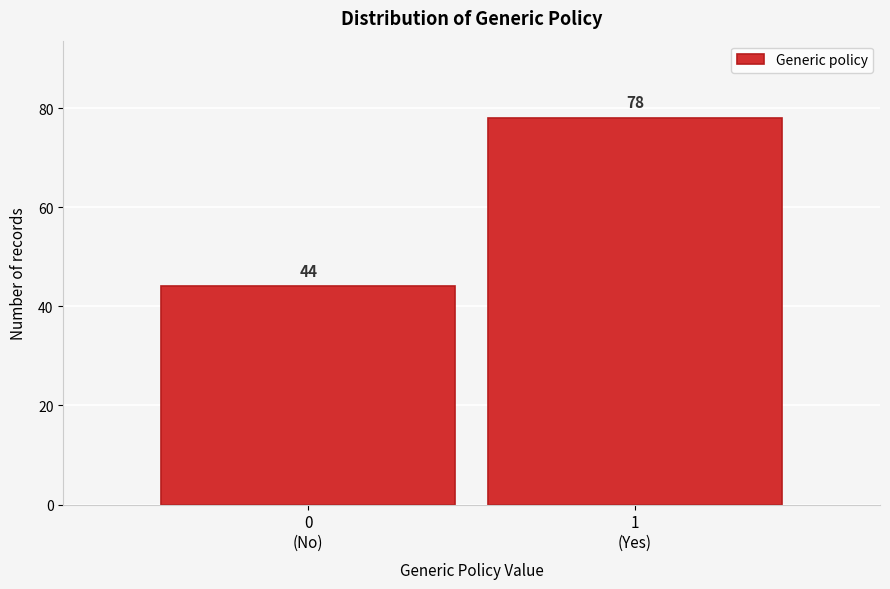

Reading right to left, list all the values displayed in this chart.

78	44